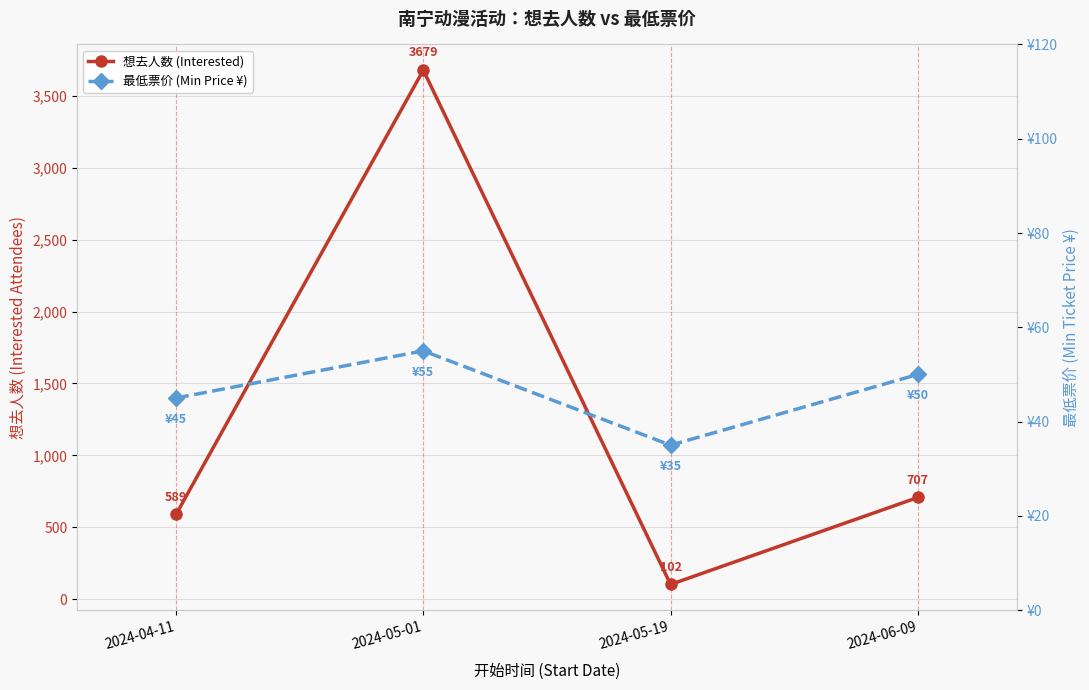

The value of 最低票价 (Min Price ¥) at 2024-04-11 is 24. True or false?

False